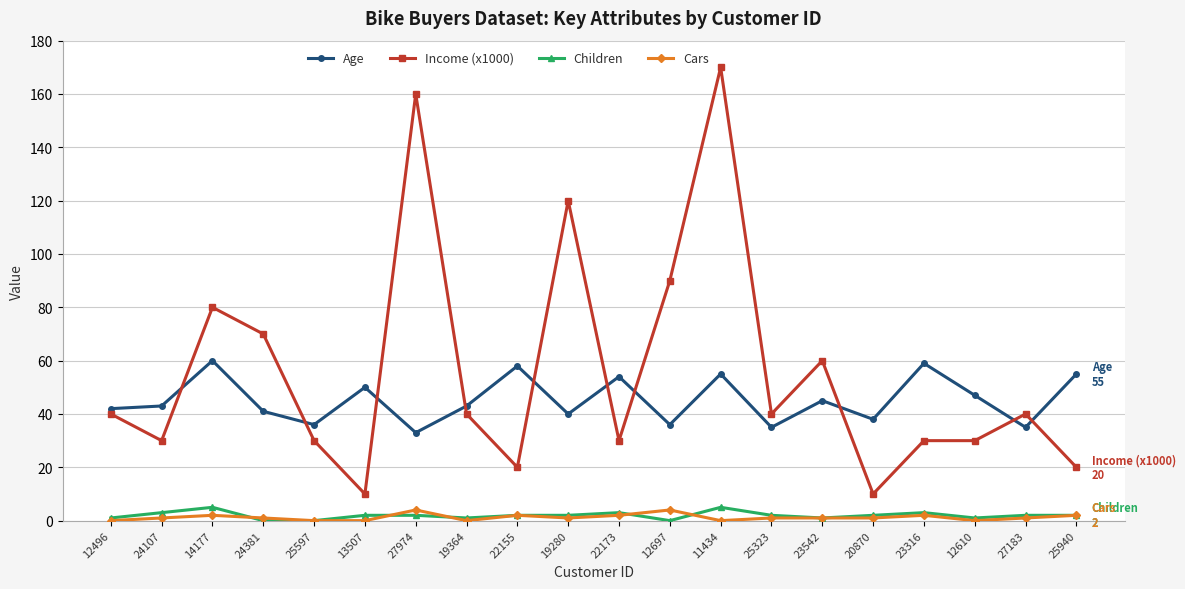

Reading left to right, transcribe all the data shown in this chart.

Age: 42	43	60	41	36	50	33	43	58	40	54	36	55	35	45	38	59	47	35	55
Income (x1000): 40	30	80	70	30	10	160	40	20	120	30	90	170	40	60	10	30	30	40	20
Children: 1	3	5	0	0	2	2	1	2	2	3	0	5	2	1	2	3	1	2	2
Cars: 0	1	2	1	0	0	4	0	2	1	2	4	0	1	1	1	2	0	1	2